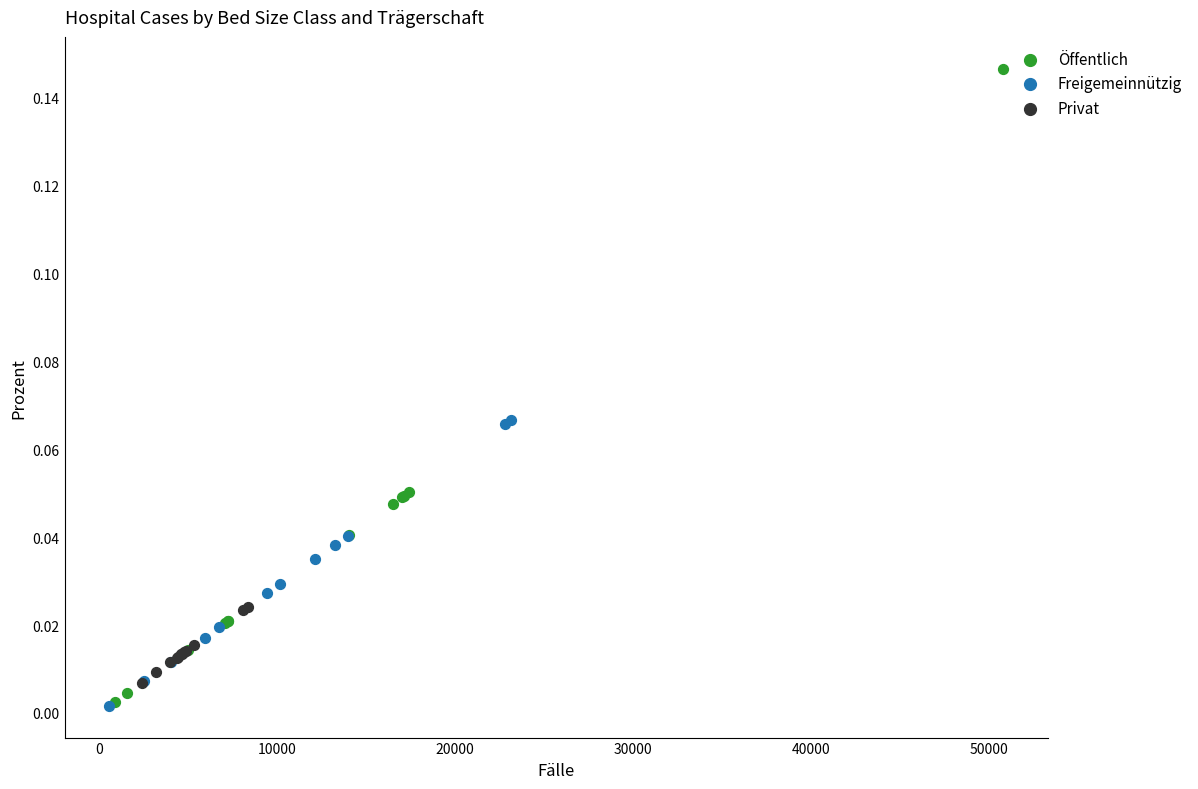

Which series has the largest Y range (max minus min)?

Öffentlich